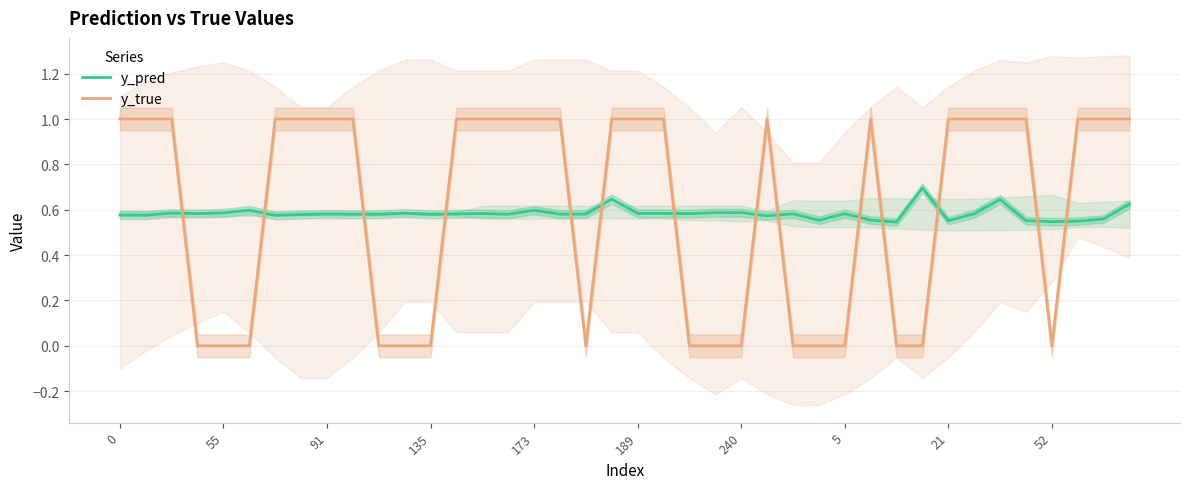

The y_true series shows 1.0 at 39. True or false?

True